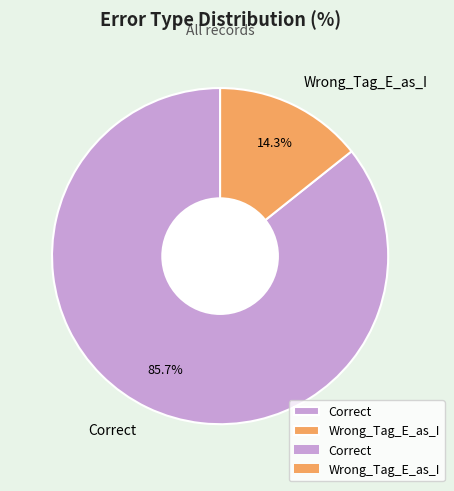

Is there any slice that represents more than half of the pie?

Yes